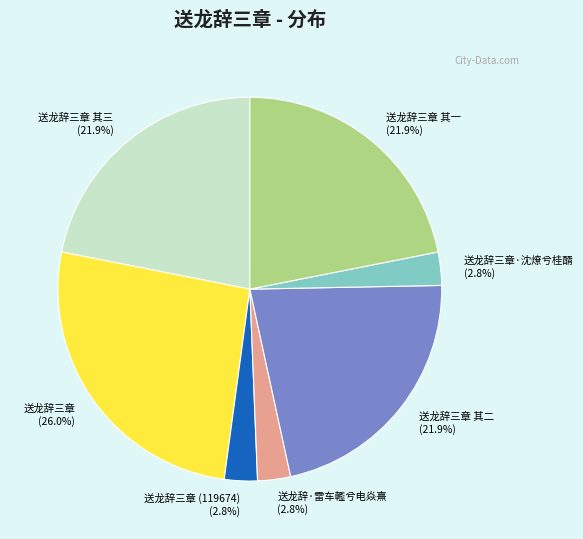

Which category has the biggest portion of the pie?

送龙辞三章